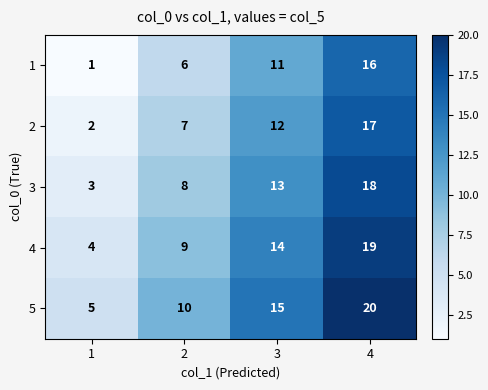

Read the 2 value at 2, to the nearest 10.

10